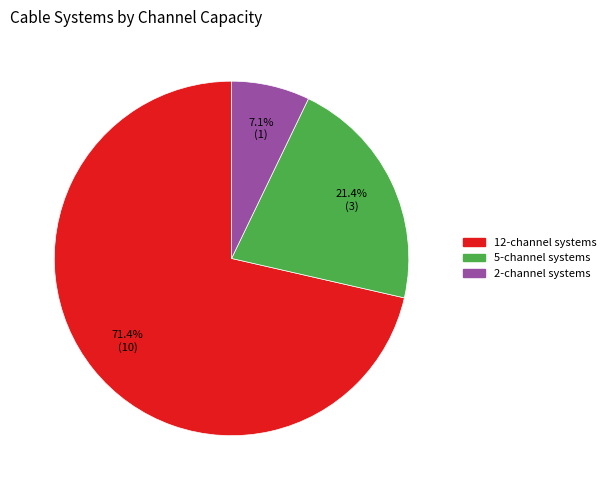

Does any single category account for the majority?

Yes